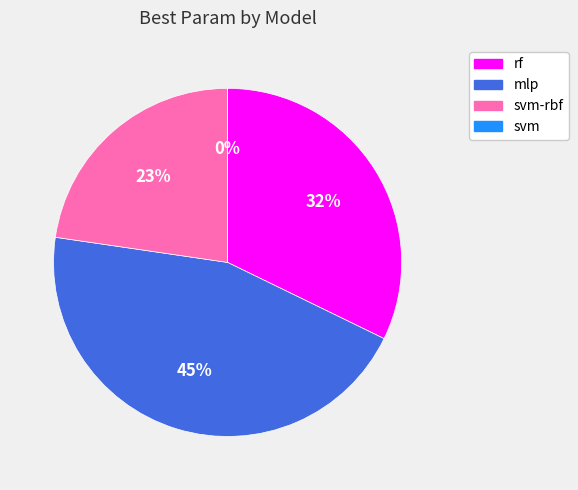

Which category has the biggest portion of the pie?

mlp